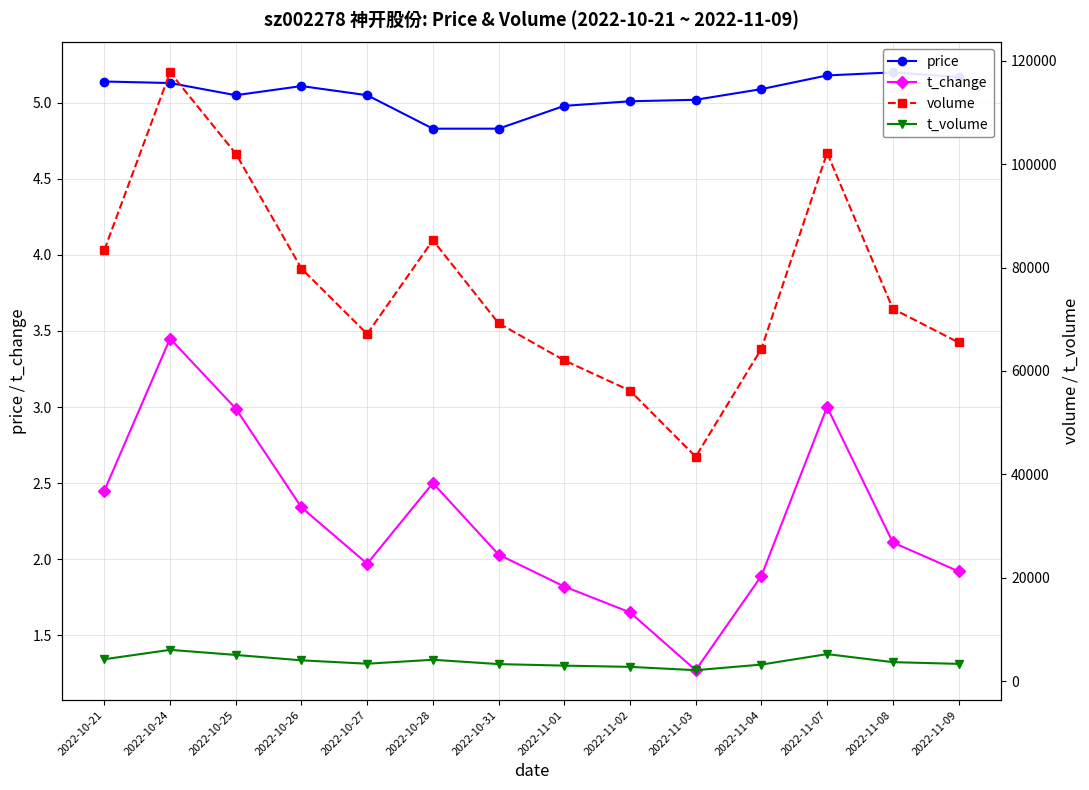

What is the total value across all series at 2022-11-04?

67570.0